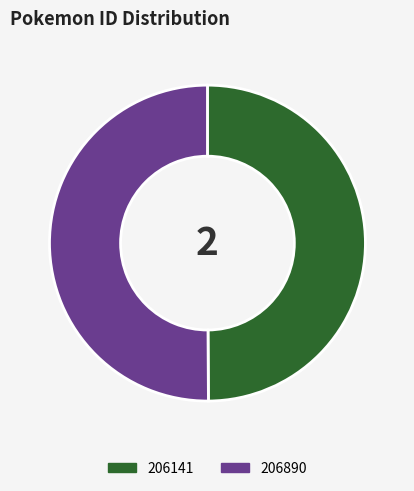

Approximately how many times larger is the value at 206141 compared to 206890?

1.0